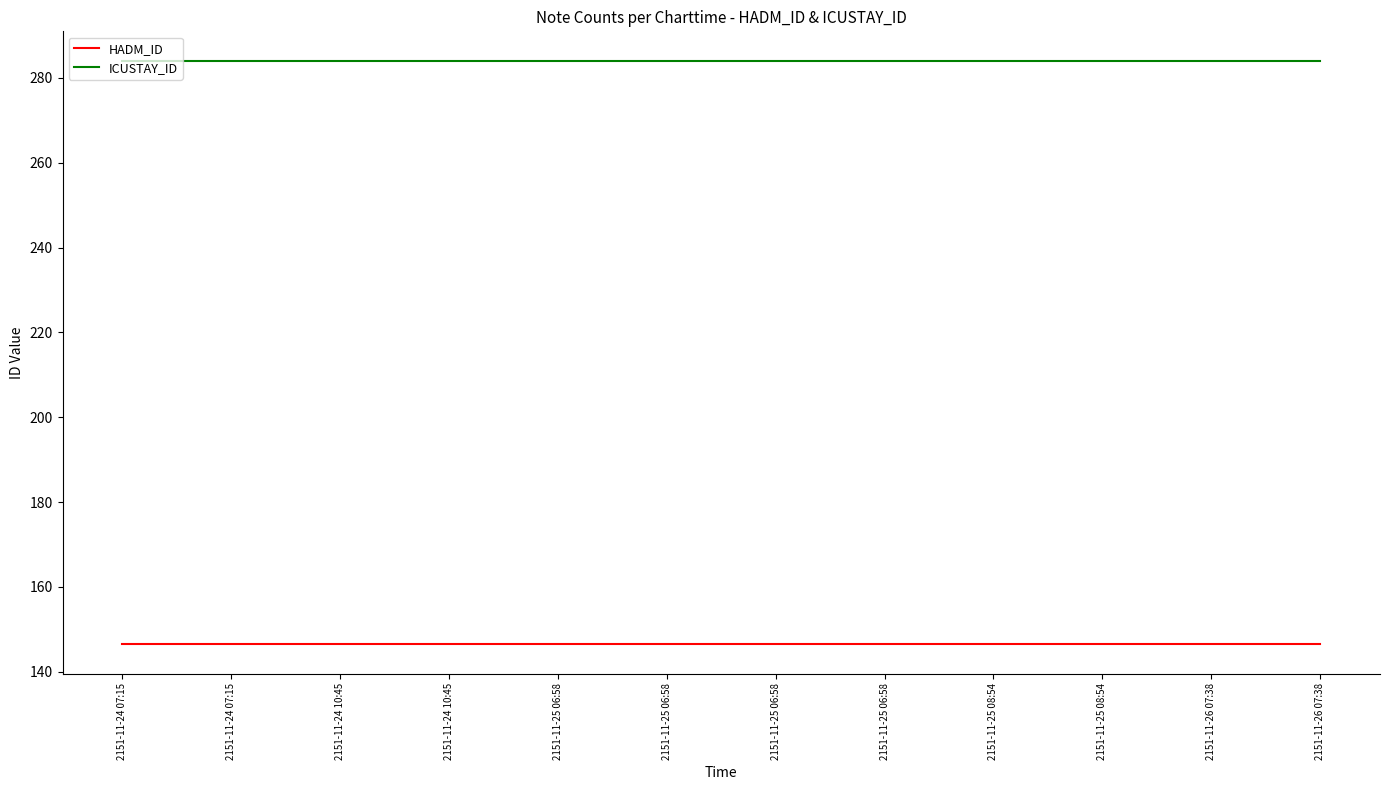

True or false: ICUSTAY_ID and HADM_ID intersect in this chart.

False